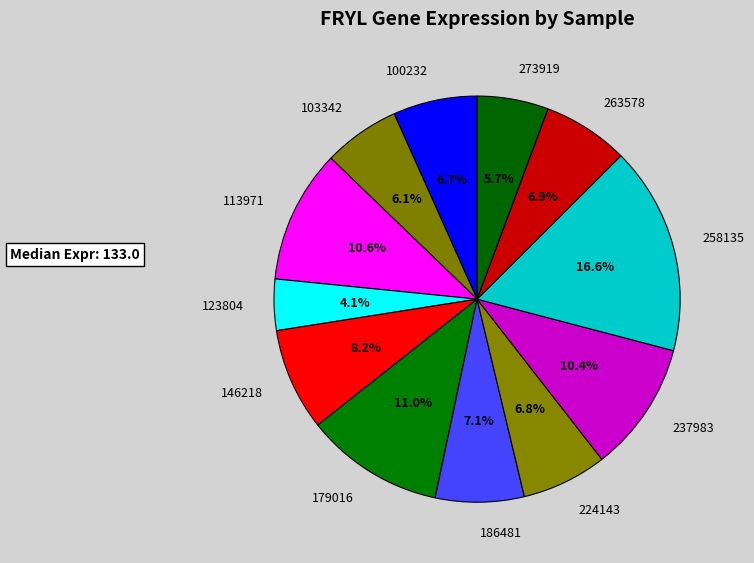

Count the number of slices in the pie.

12